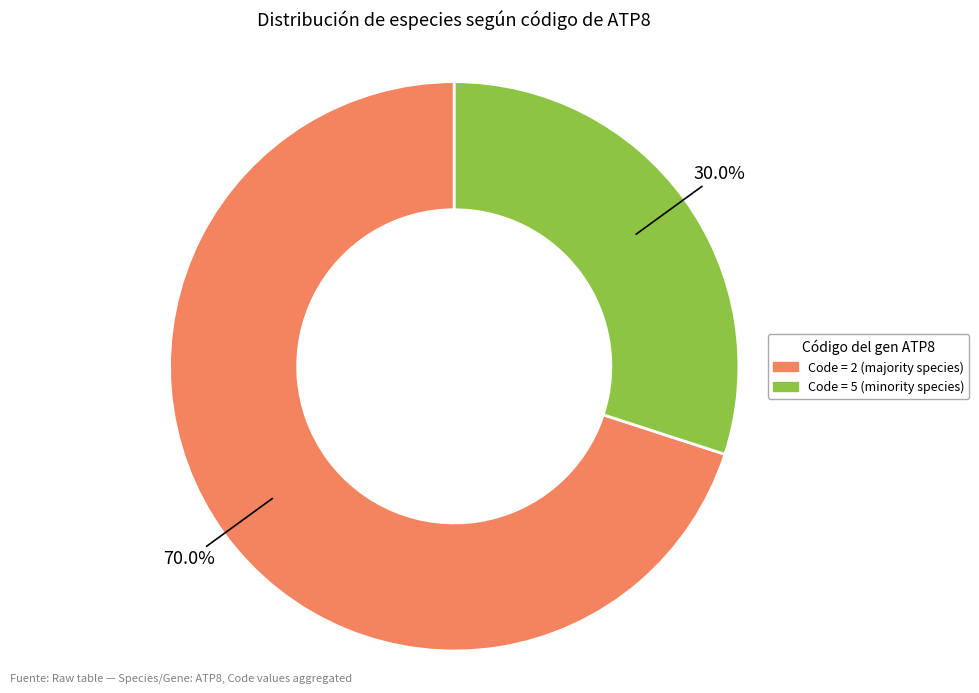

How many segments does this pie chart have?

2